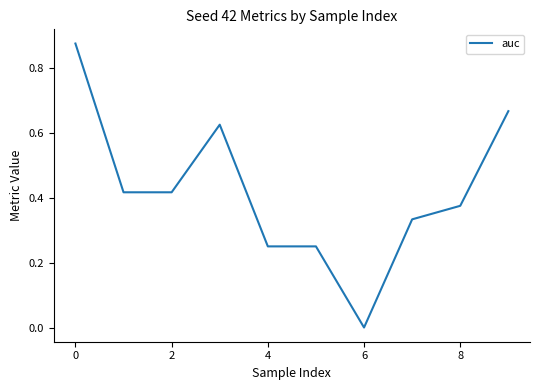

How many lines are shown in the chart?

1